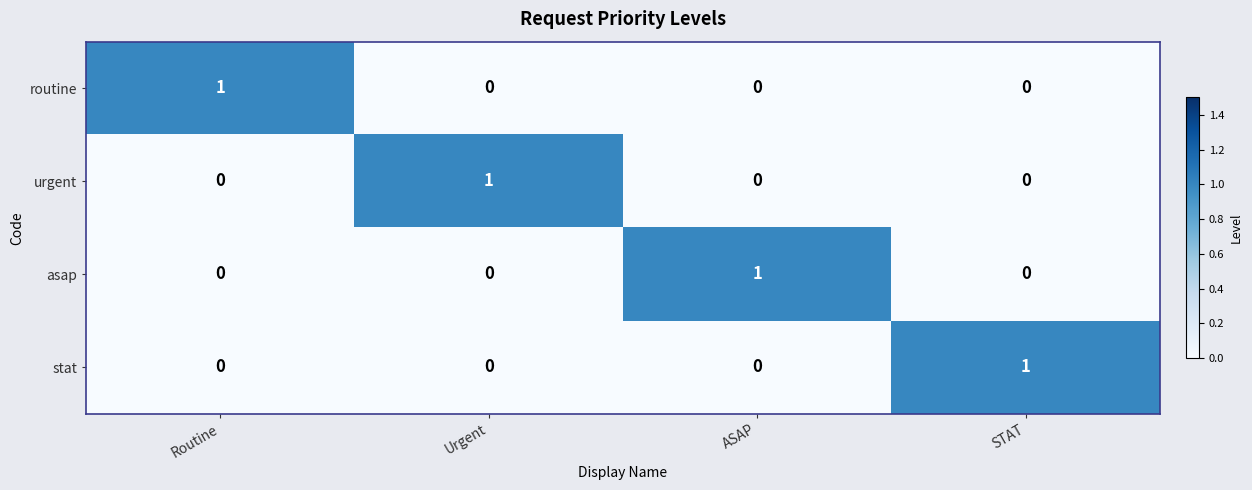

How many asap values are between 0 and 1?

4